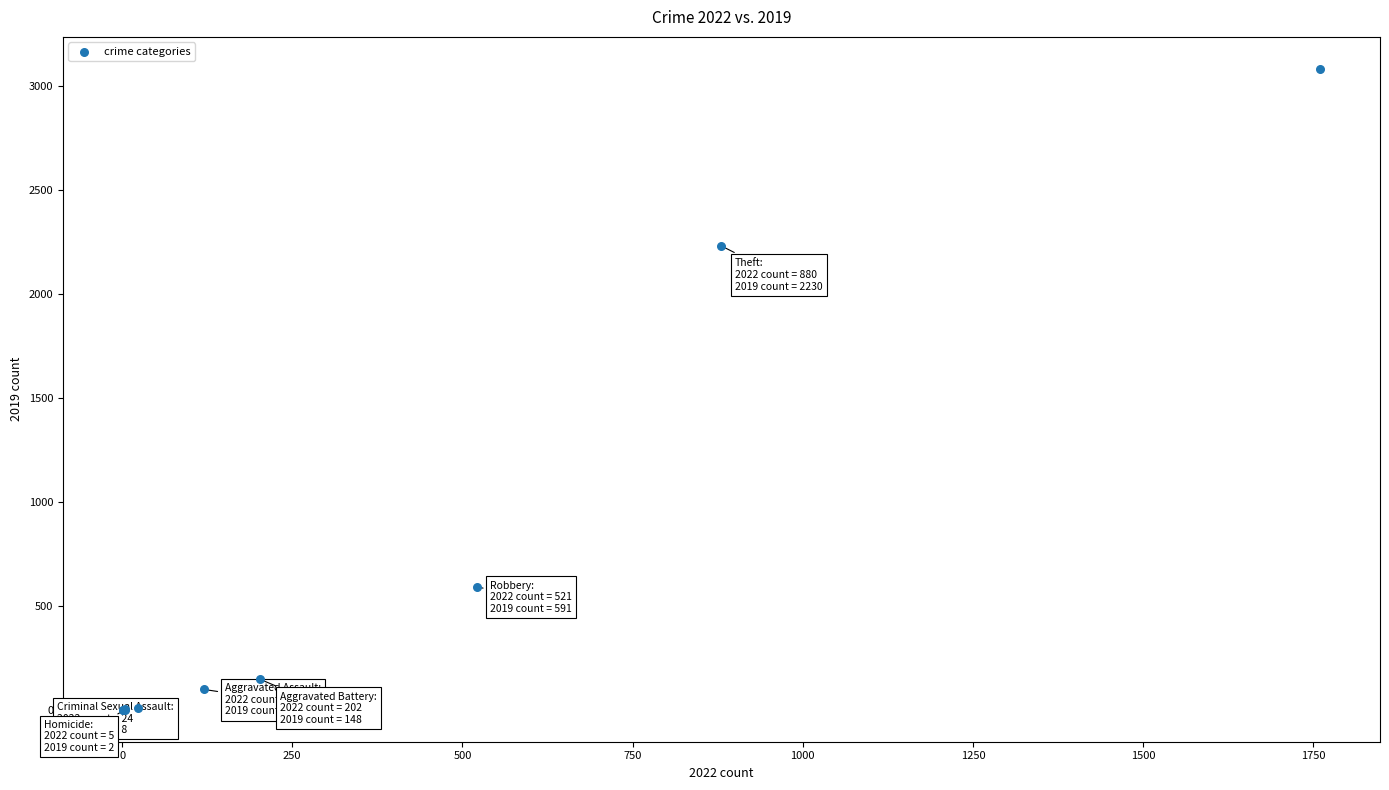

What Y value in the scatter plot is closest to 1540?

2230